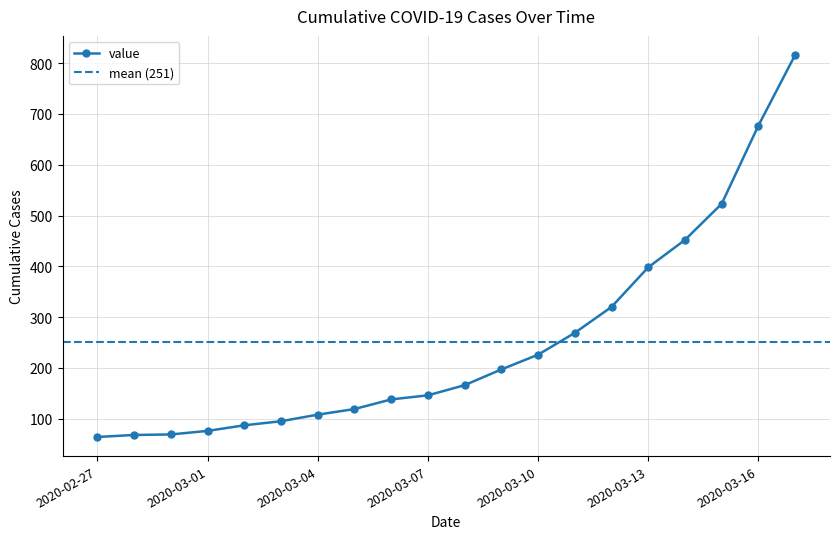

Reading left to right, extract all data points from this chart.

2020-02-27=64	2020-02-28=68	2020-02-29=69	2020-03-01=76	2020-03-02=87	2020-03-03=95	2020-03-04=108	2020-03-05=119	2020-03-06=138	2020-03-07=146	2020-03-08=166	2020-03-09=197	2020-03-10=226	2020-03-11=269	2020-03-12=320	2020-03-13=398	2020-03-14=452	2020-03-15=523	2020-03-16=677	2020-03-17=816